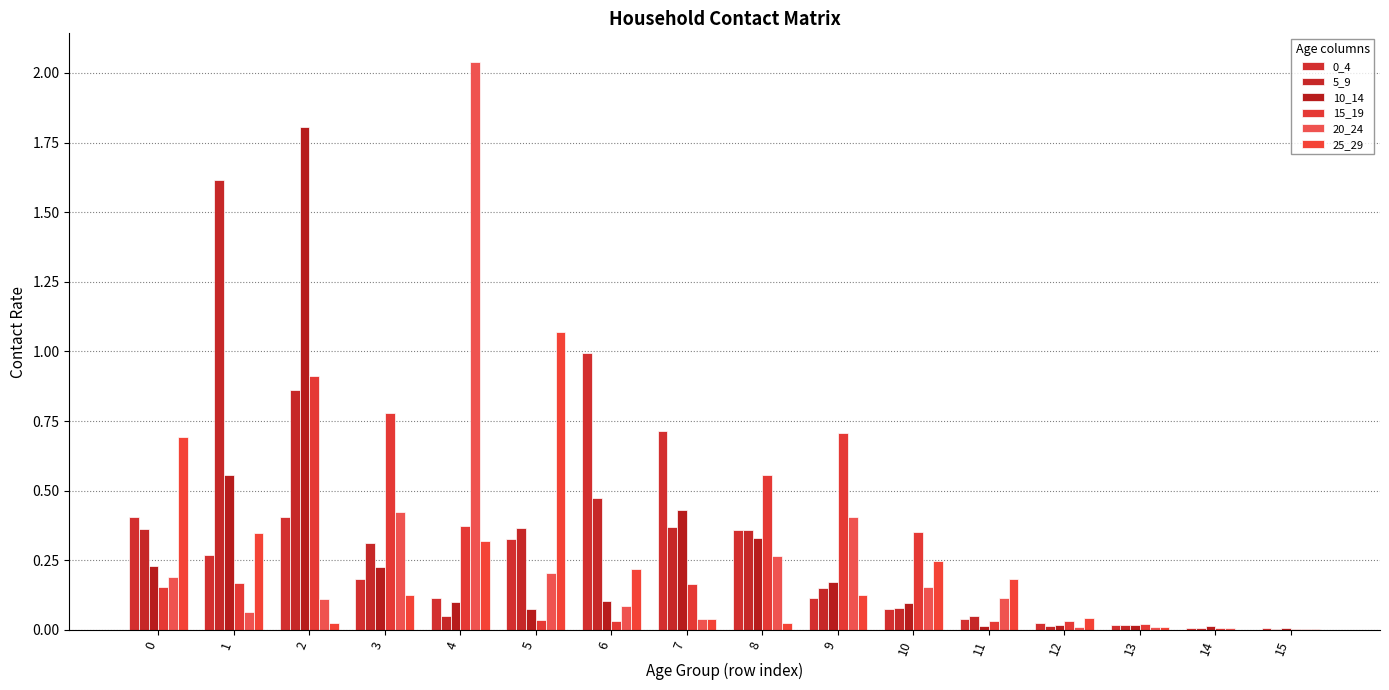

Reading left to right, transcribe all the data shown in this chart.

0_4: 0=0.4	1=0.3	2=0.4	3=0.2	4=0.1	5=0.3	6=1.0	7=0.7	8=0.4	9=0.1	10=0.1	11=0.0	12=0.0	13=0.0	14=0.0	15=0.0
5_9: 0=0.4	1=1.6	2=0.9	3=0.3	4=0.0	5=0.4	6=0.5	7=0.4	8=0.4	9=0.2	10=0.1	11=0.1	12=0.0	13=0.0	14=0.0	15=0.0
10_14: 0=0.2	1=0.6	2=1.8	3=0.2	4=0.1	5=0.1	6=0.1	7=0.4	8=0.3	9=0.2	10=0.1	11=0.0	12=0.0	13=0.0	14=0.0	15=0.0
15_19: 0=0.2	1=0.2	2=0.9	3=0.8	4=0.4	5=0.0	6=0.0	7=0.2	8=0.6	9=0.7	10=0.4	11=0.0	12=0.0	13=0.0	14=0.0	15=0.0
20_24: 0=0.2	1=0.1	2=0.1	3=0.4	4=2.0	5=0.2	6=0.1	7=0.0	8=0.3	9=0.4	10=0.2	11=0.1	12=0.0	13=0.0	14=0.0	15=0.0
25_29: 0=0.7	1=0.3	2=0.0	3=0.1	4=0.3	5=1.1	6=0.2	7=0.0	8=0.0	9=0.1	10=0.2	11=0.2	12=0.0	13=0.0	14=0.0	15=0.0